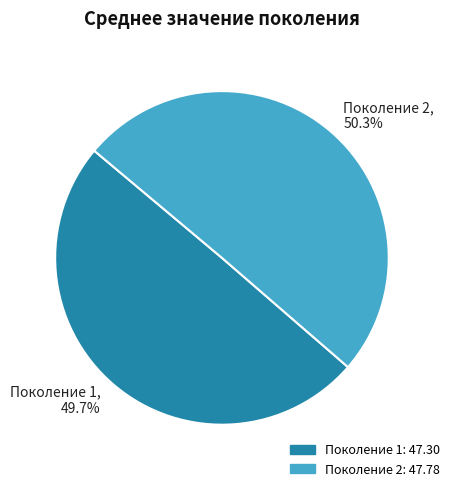

Rank the categories by value from lowest to highest.

Поколение 1, Поколение 2